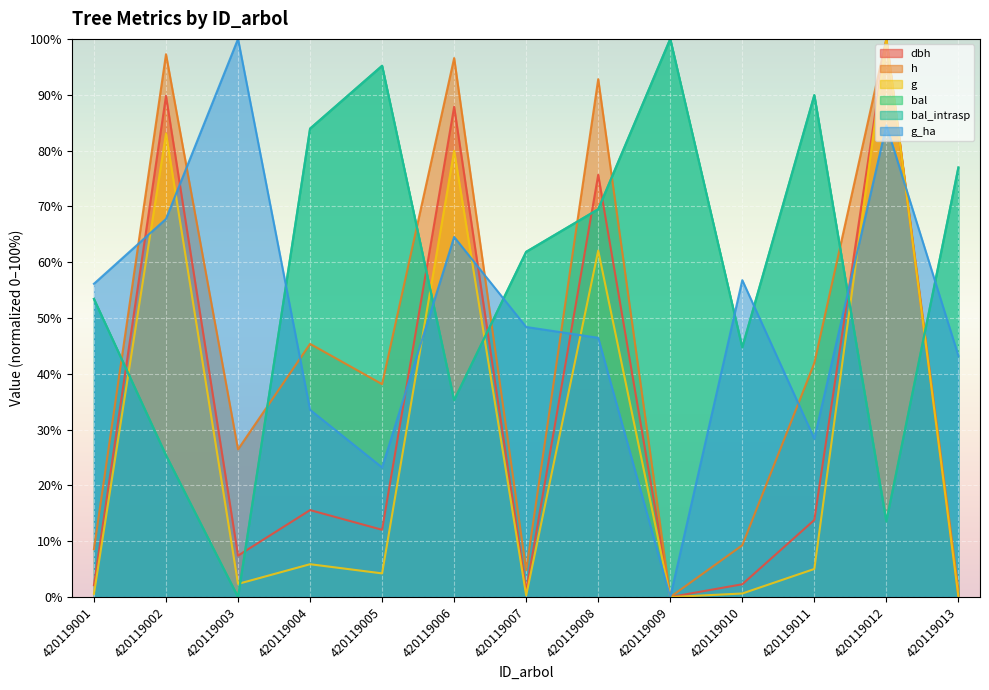

How many times do bal_intrasp and dbh cross each other?

8